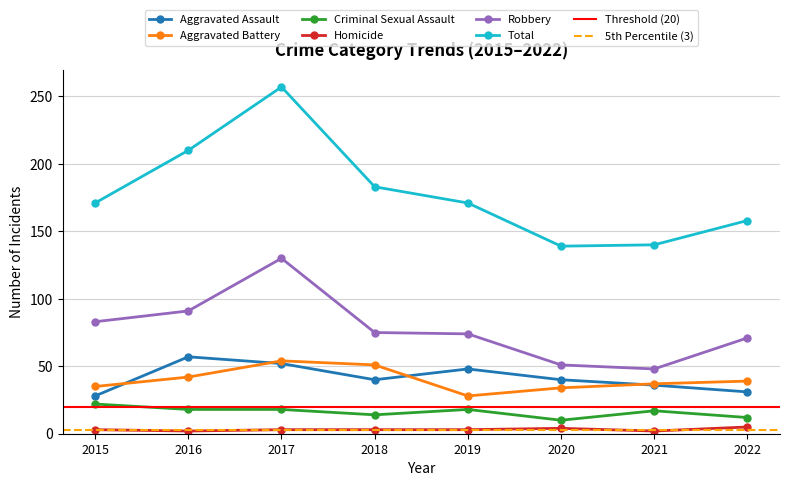

Is it true that Robbery equals 100 at 2018?

False